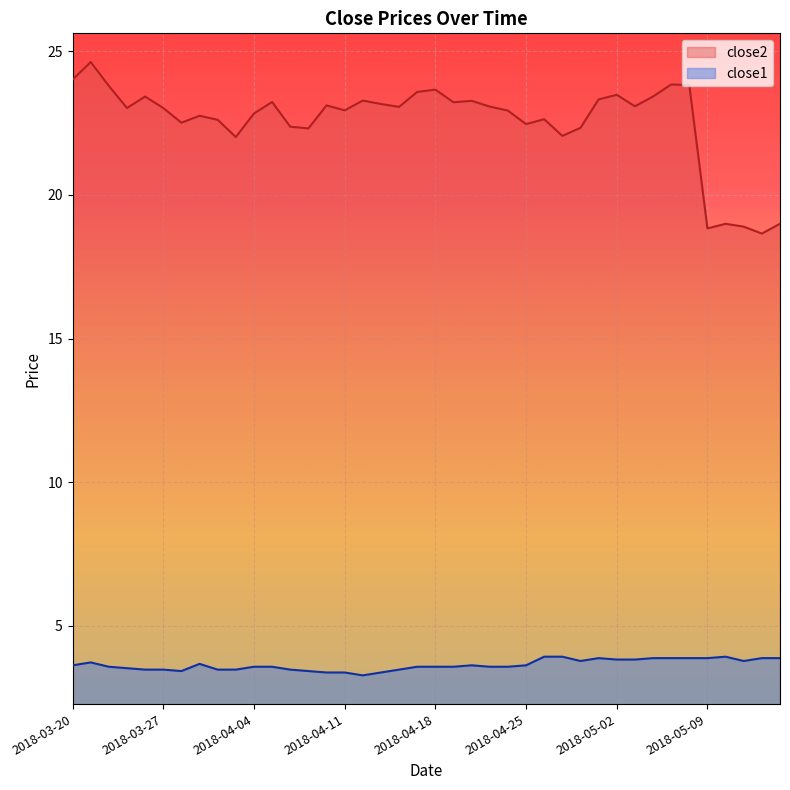

What is the label of the 20th point from the left?

2018-04-17